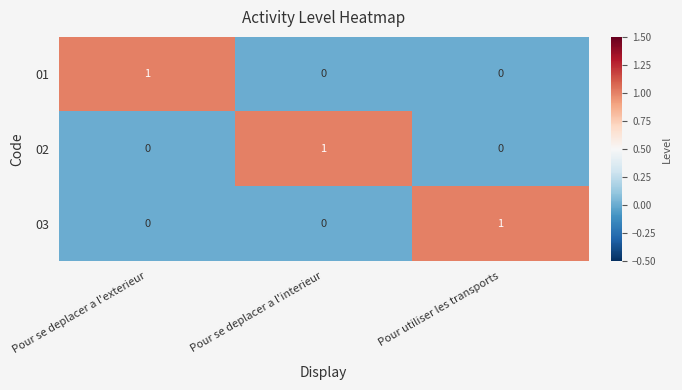

How many 03 values are between 0 and 1?

3